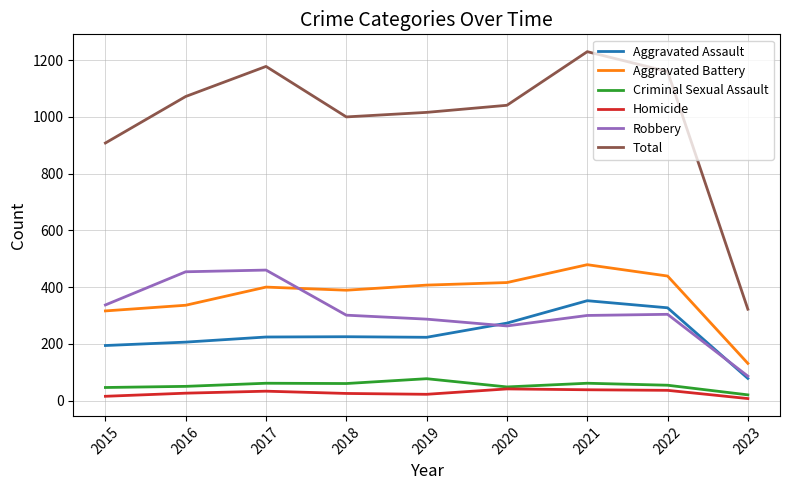

What is the maximum value shown in the chart?

1230